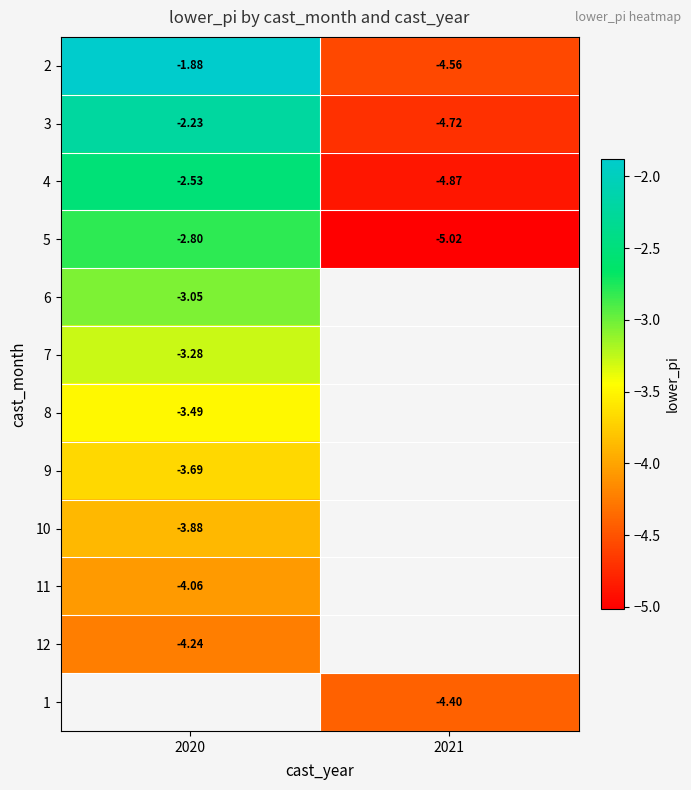

What is the spread (max minus min) of values at 2020?

2.4